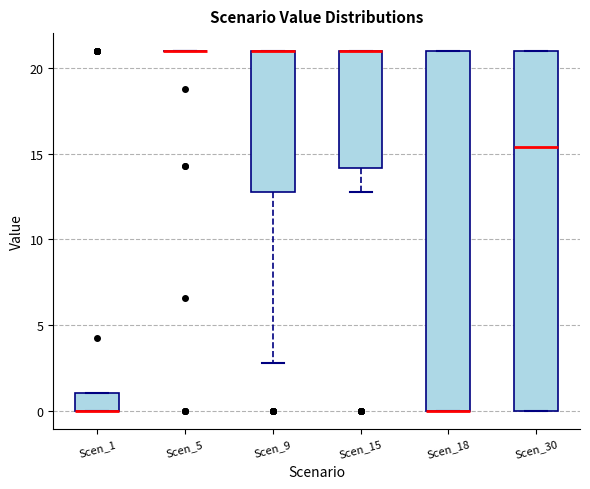

Reading left to right, read every box against the y-axis: the position of its median line, the range the box covers, and the ends of its whiskers. The values are not printed on the chart, so give them approximately, as read against the axis.

Scen_1: median 0.0 (drawn on the box's lower edge), box 0.0 to 1.0, whiskers 0.0 to 1.0
Scen_5: box collapsed to a line at 21.0, whiskers 21.0 to 21.0
Scen_9: median 21.0 (drawn on the box's upper edge), box 13.0 to 21.0, whiskers 3.0 to 21.0
Scen_15: median 21.0 (drawn on the box's upper edge), box 14.0 to 21.0, whiskers 13.0 to 21.0
Scen_18: median 0.0 (drawn on the box's lower edge), box 0.0 to 21.0, whiskers 0.0 to 21.0
Scen_30: median 15.5, box 0.0 to 21.0, whiskers 0.0 to 21.0